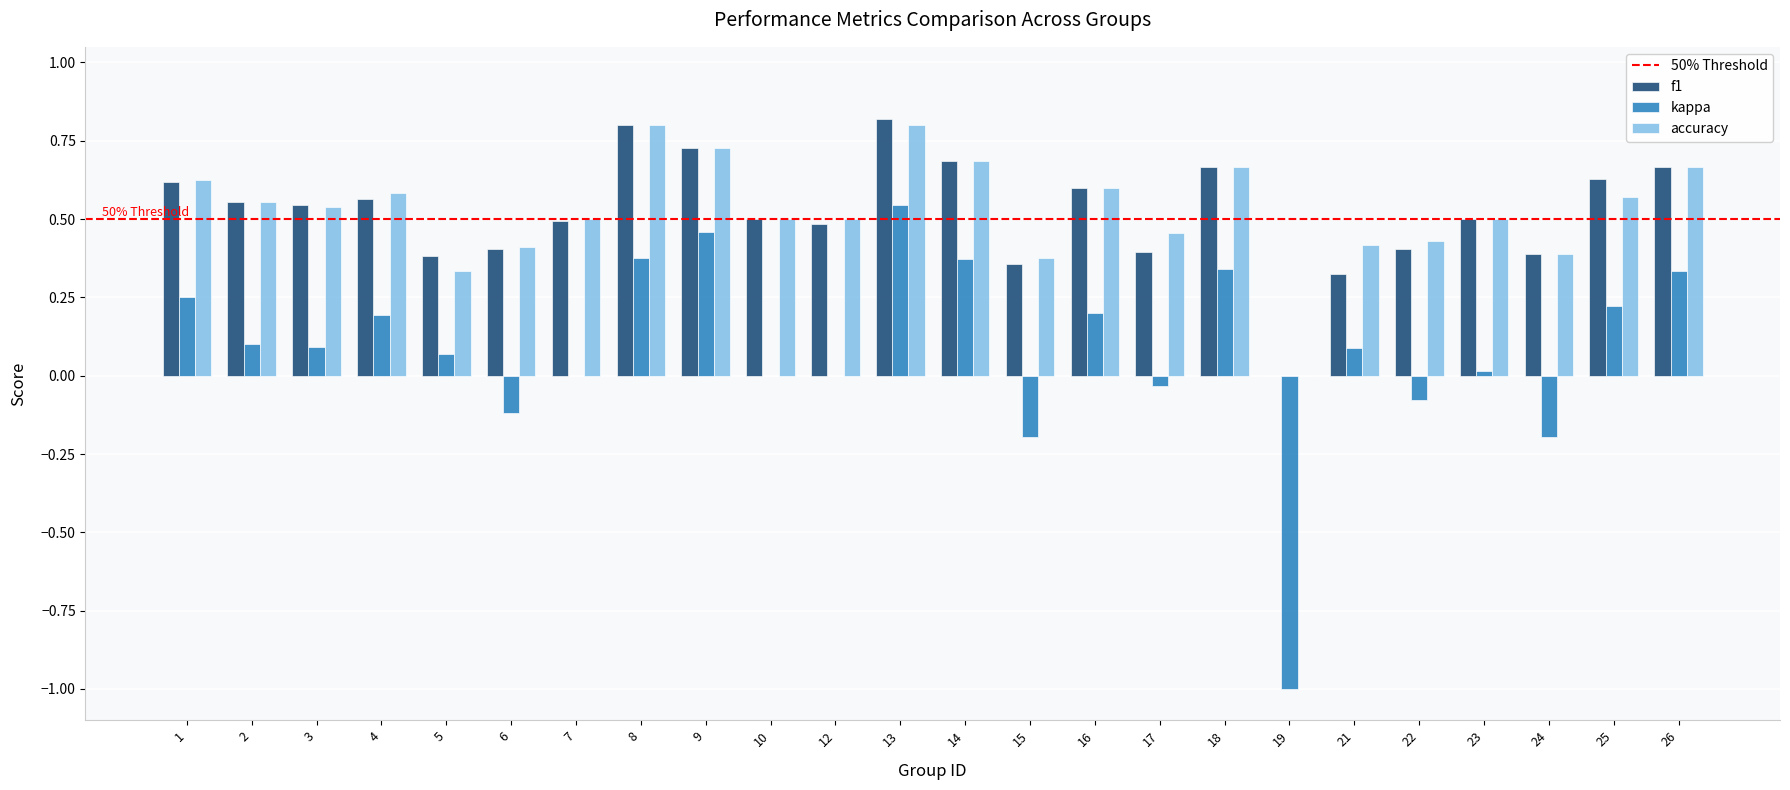

What is the maximum value shown in the chart?

0.8